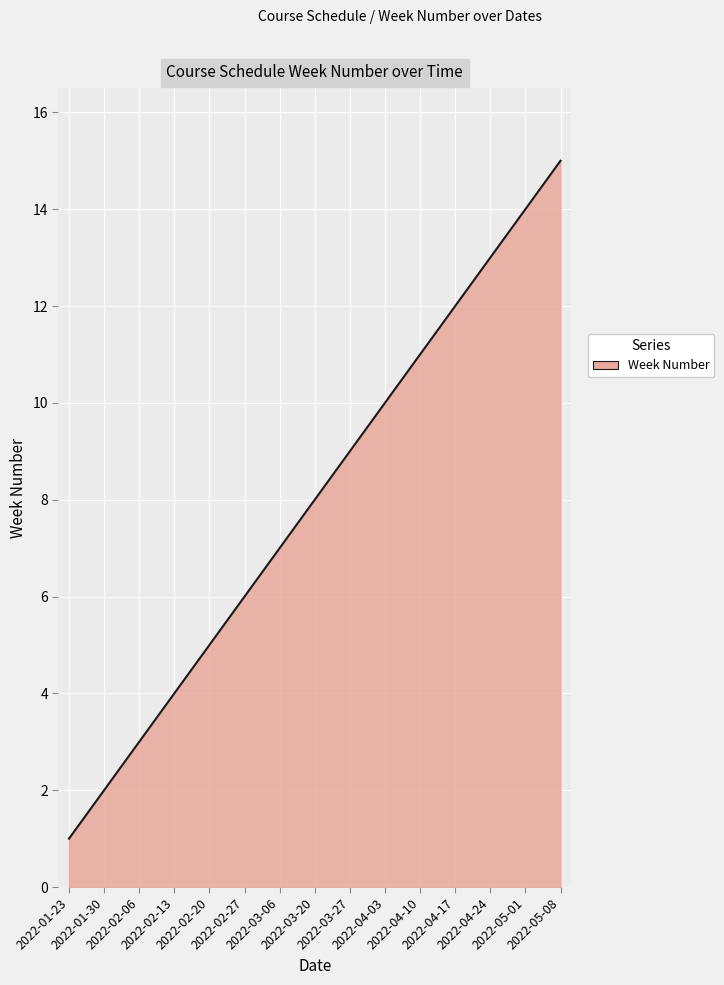

Approximately how many times larger is the value at 2022-01-23 compared to 2022-05-01?

0.1